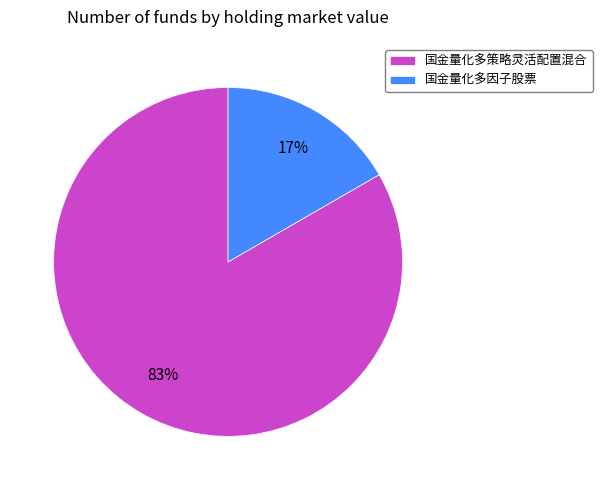

To the nearest percent, what is the combined percentage of 国金量化多策略灵活配置混合 and 国金量化多因子股票?

100%